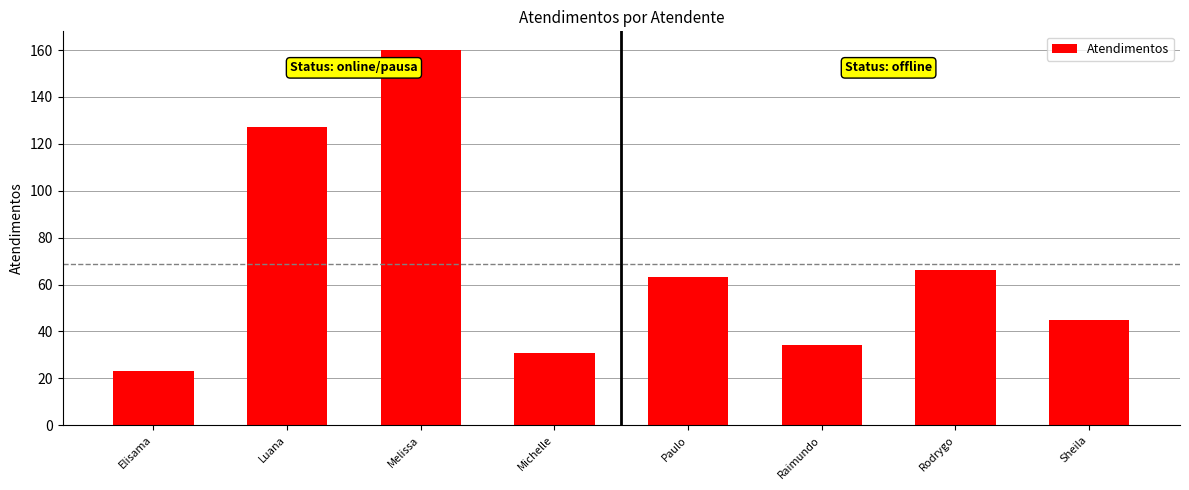

What position from the left is Rodrygo?

7